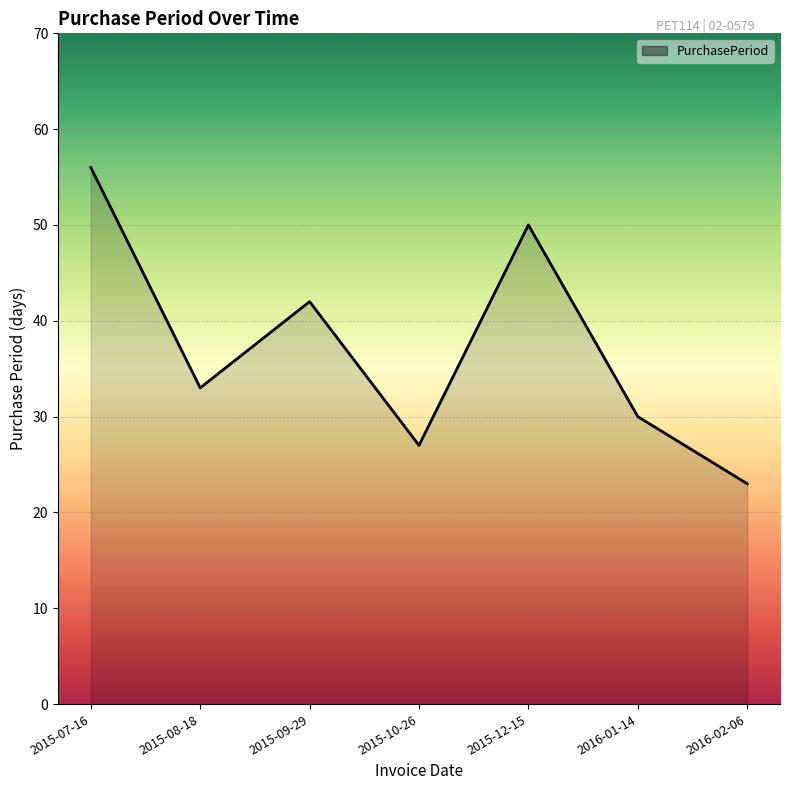

How many interior local valleys (lower than both neighbors) does the data have?

2